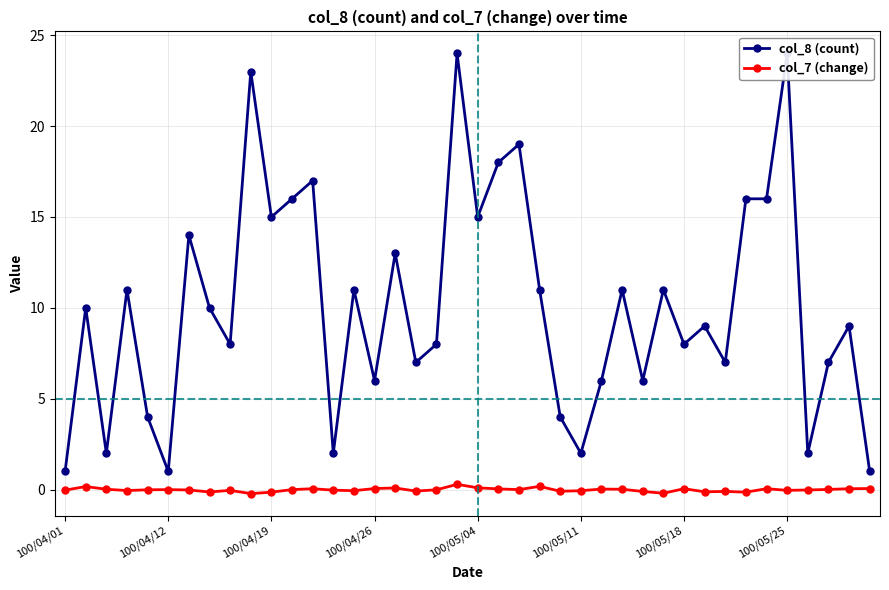

True or false: col_8 (count) and col_7 (change) intersect in this chart.

False